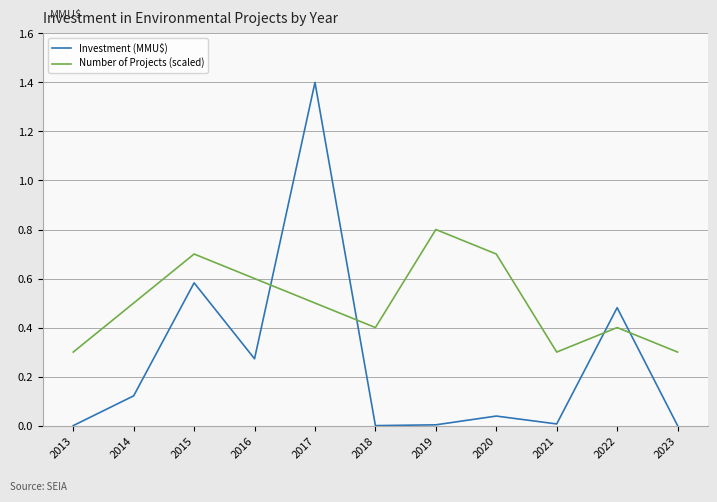

List the series in order of their overall mean, lowest first.

Investment (MMU$), Number of Projects (scaled)